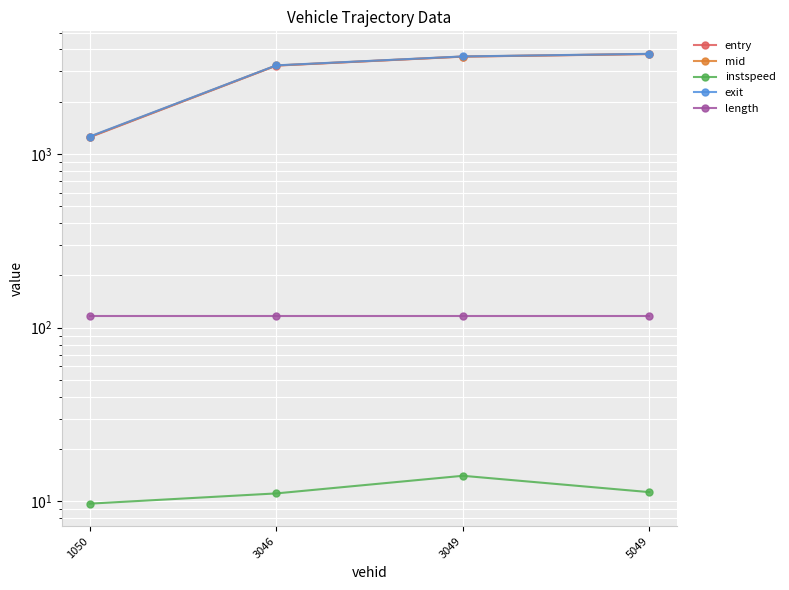

Reading right to left, list all the values displayed in this chart.

entry: 3762.8	3636.8	3228.0	1249.3
mid: 3768.1	3641.1	3233.3	1255.0
instspeed: 11.3	14.0	11.1	9.7
exit: 3774.0	3645.4	3238.9	1260.5
length: 117.5	117.5	117.5	117.5